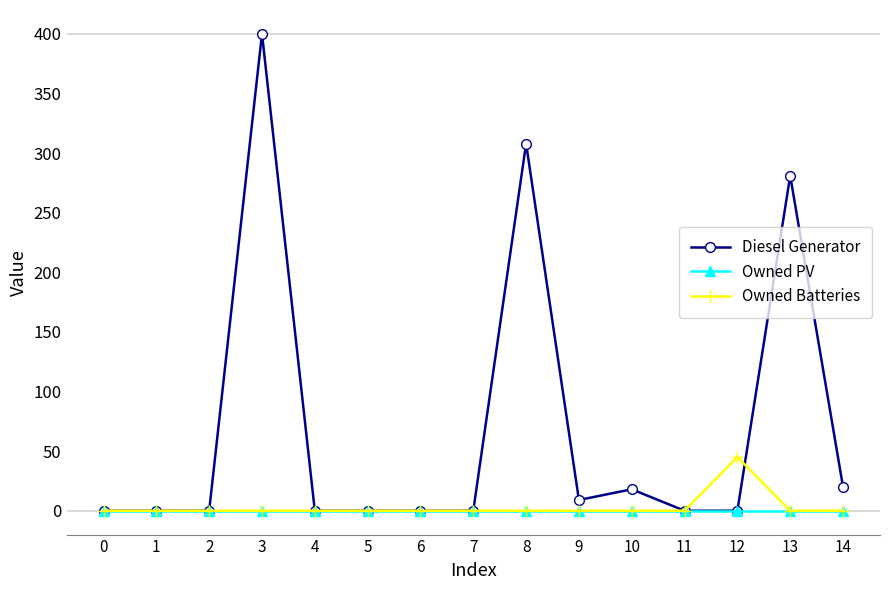

What is the greatest value displayed?

400